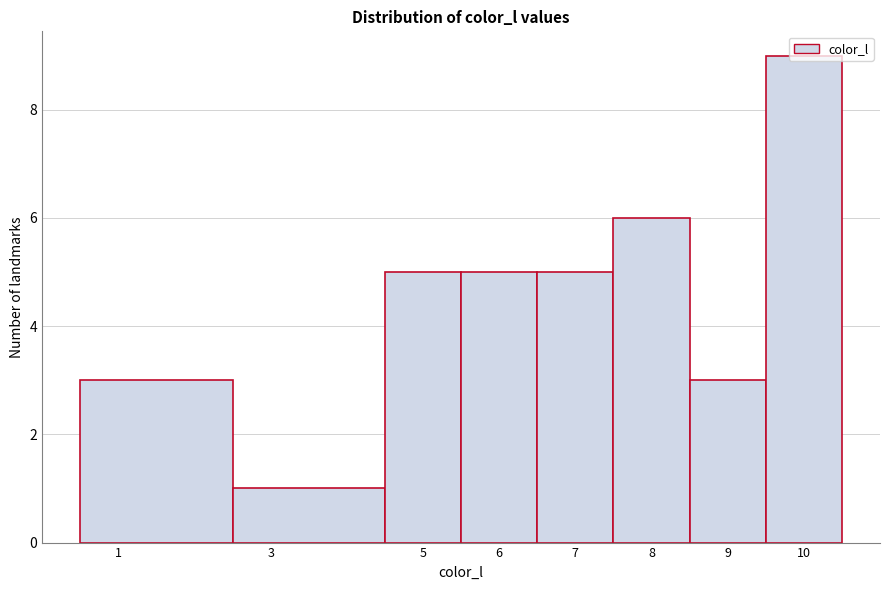

Reading left to right, transcribe this chart: for each bar, give the range it covers on the x-axis and its height. The values are not printed on the chart, so give them approximately, as read against the axis.

0.5 to 2.5: 3
2.5 to 4.5: 1
4.5 to 5.5: 5
5.5 to 6.5: 5
6.5 to 7.5: 5
7.5 to 8.5: 6
8.5 to 9.5: 3
9.5 to 10.5: 9